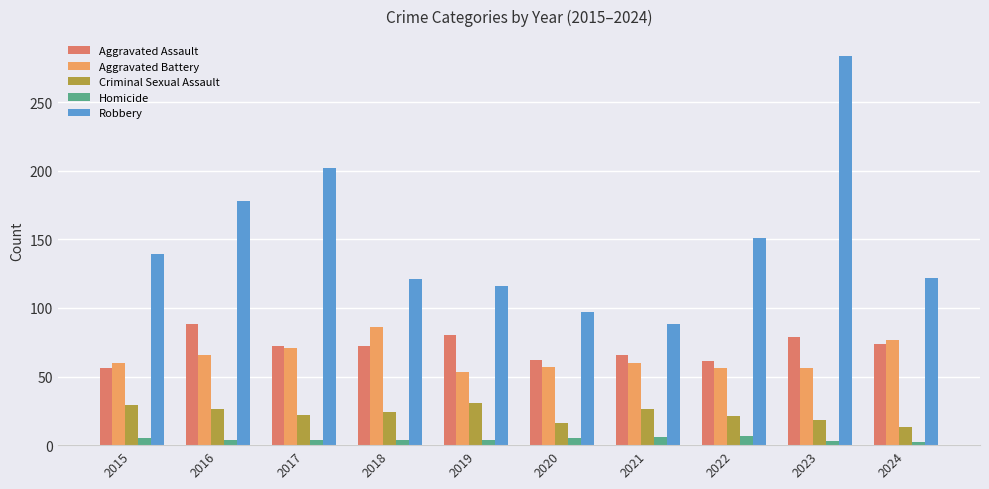

What is the greatest value displayed?

284